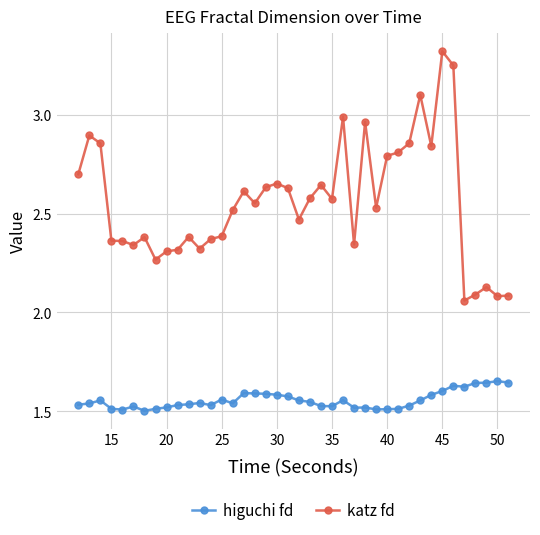

Rank the series by their maximum value, from highest to lowest.

katz fd, higuchi fd